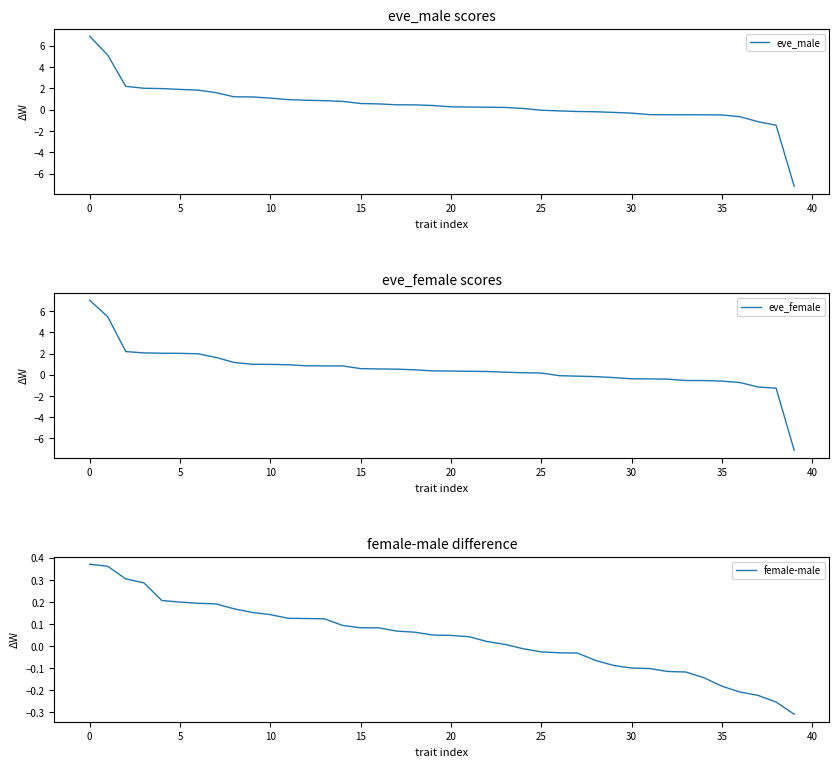

Which series has the largest total across all categories?

eve_female